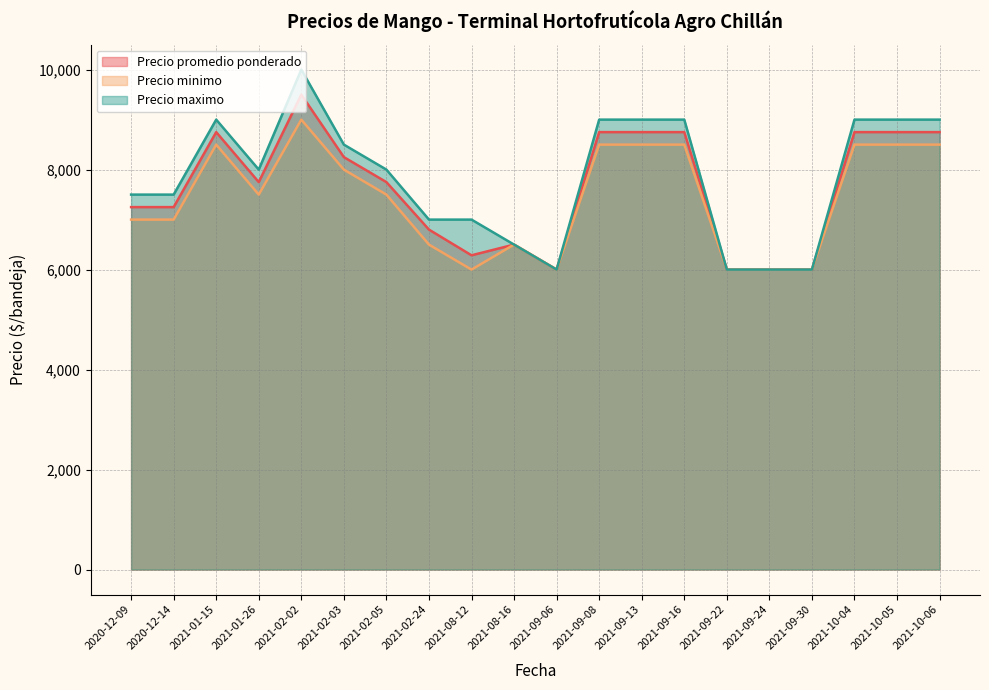

What is the minimum value shown in the chart?

6000